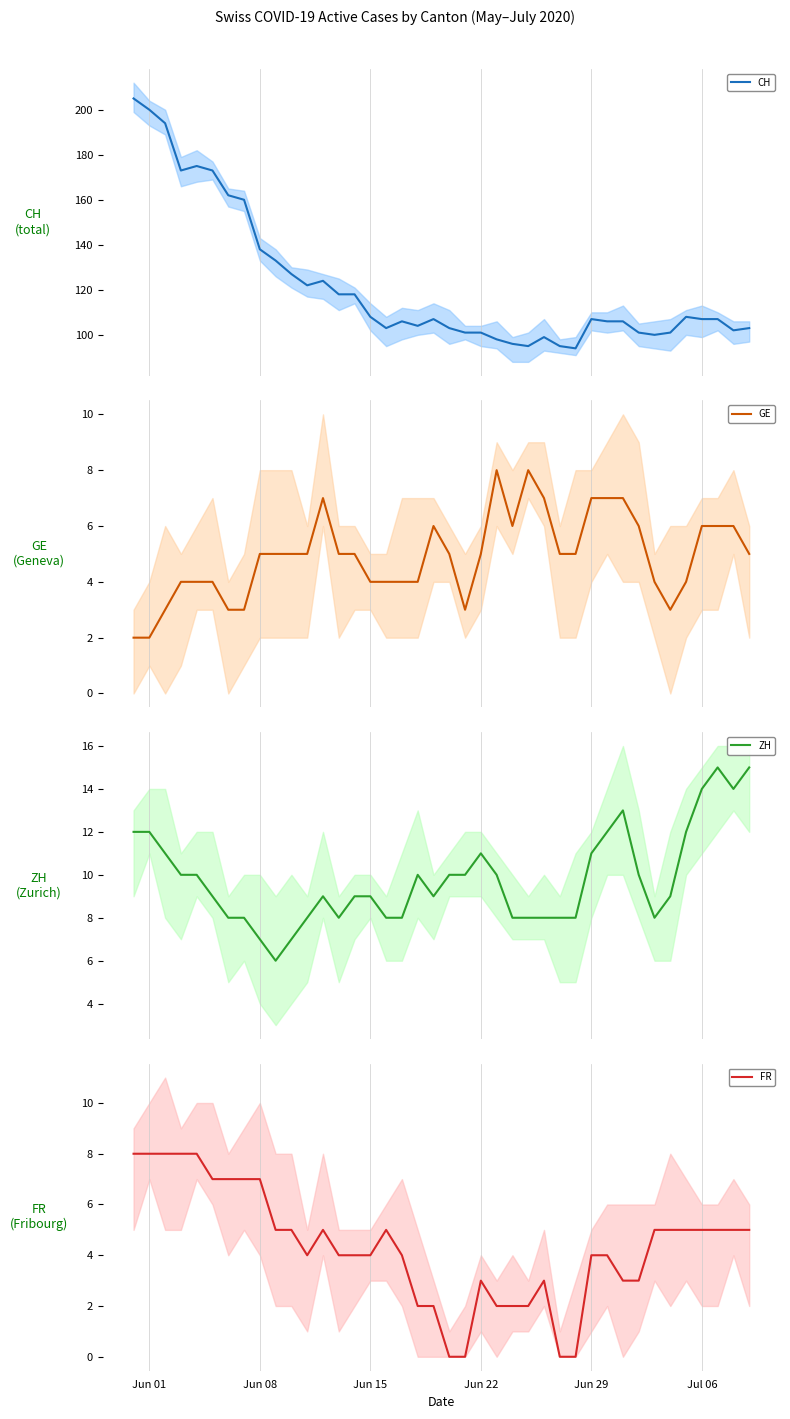

What are all the series names shown in the legend?

CH, GE, ZH, FR